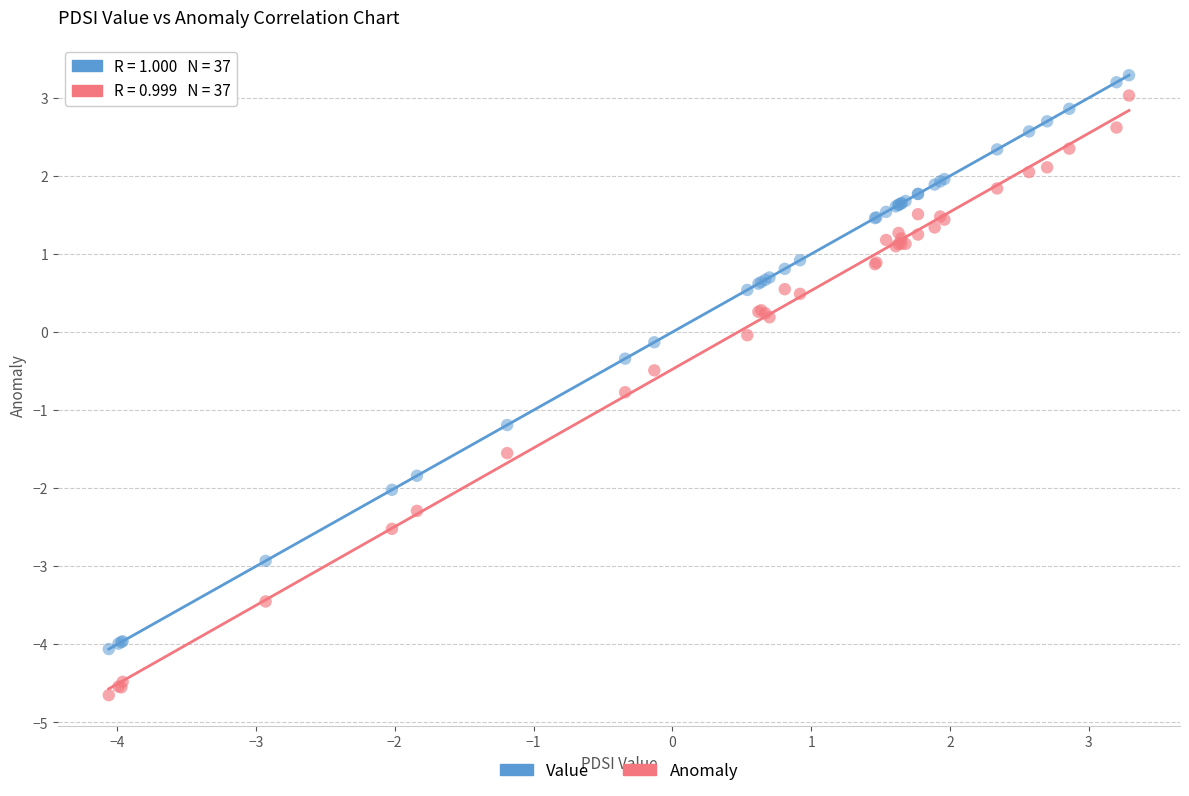

What is the X range (max minus min) for the scatter plot?

7.3